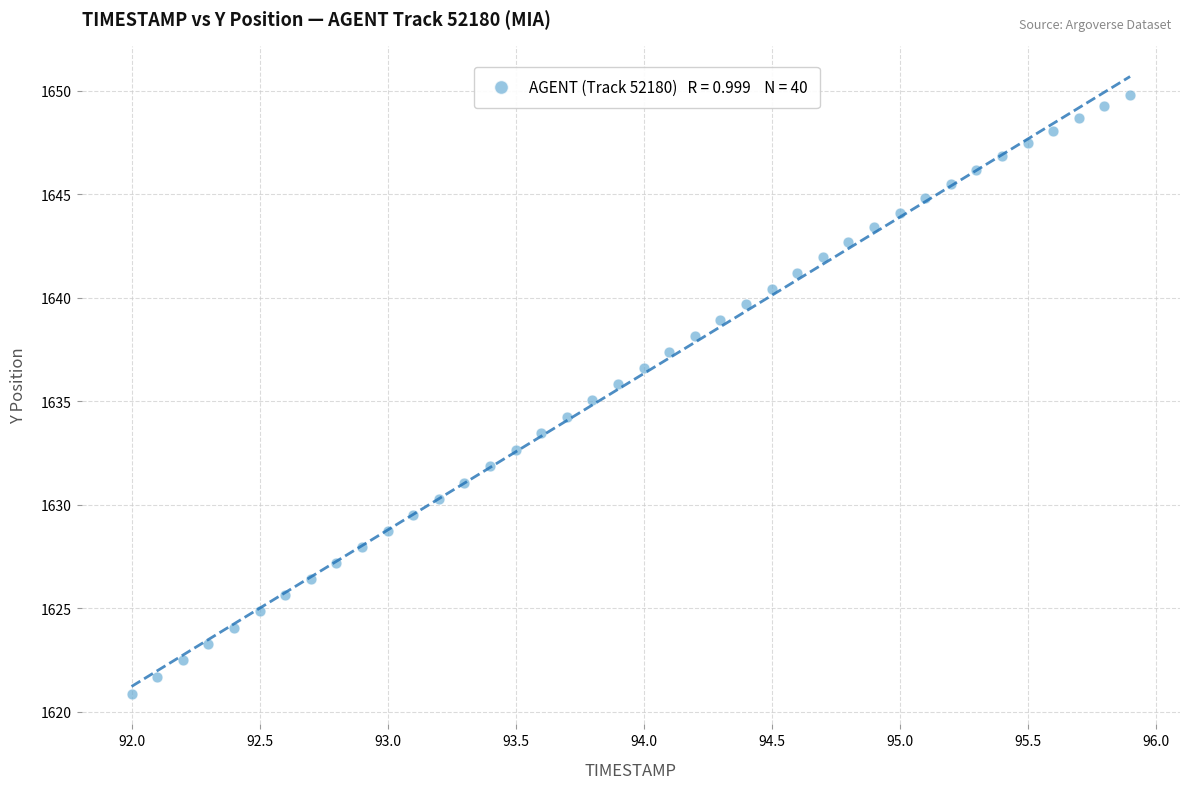

What is the range of X values (max minus min)?

3.9